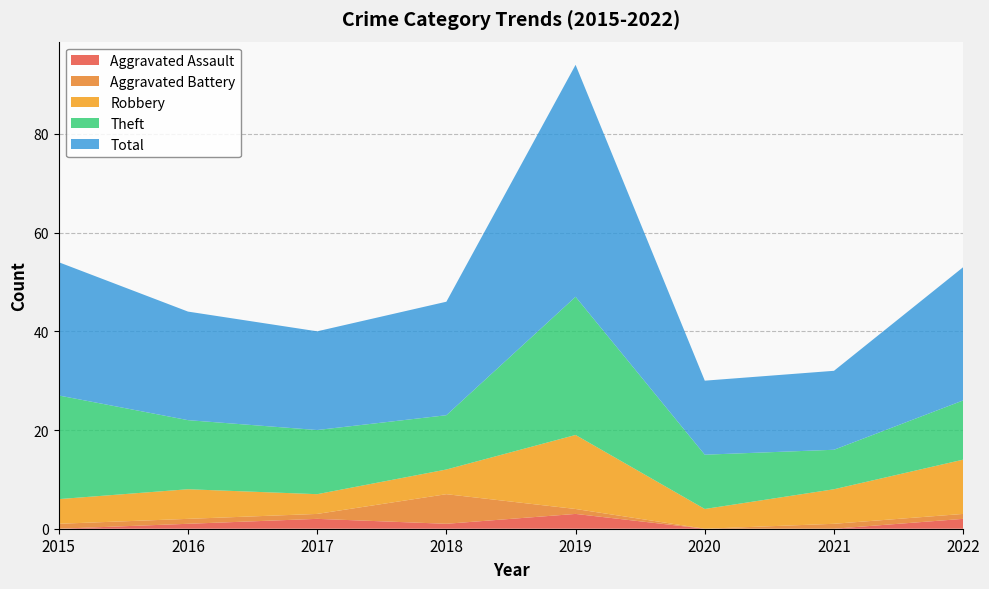

Reading left to right, transcribe all the data shown in this chart.

Aggravated Assault: 0	1	2	1	3	0	0	2
Aggravated Battery: 1	1	1	6	1	0	1	1
Robbery: 5	6	4	5	15	4	7	11
Theft: 21	14	13	11	28	11	8	12
Total: 27	22	20	23	47	15	16	27